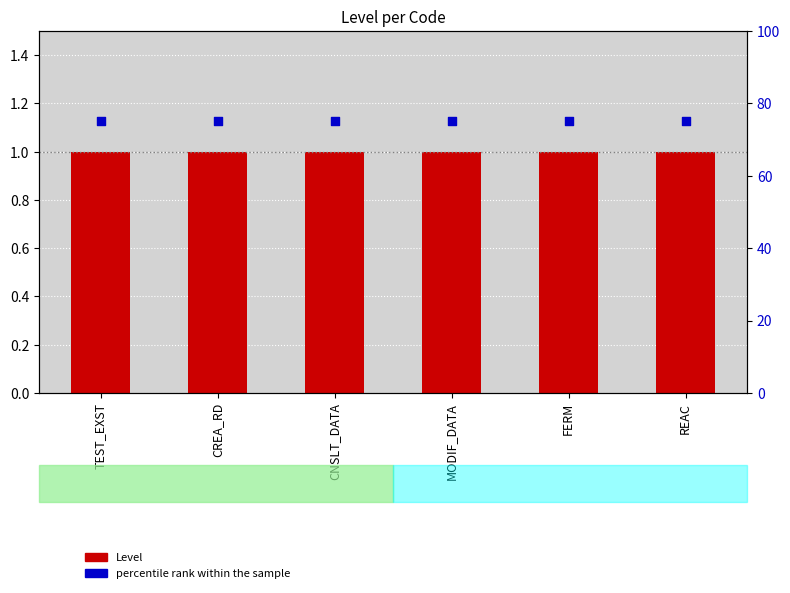

Which series has the largest total across all categories?

percentile rank within the sample